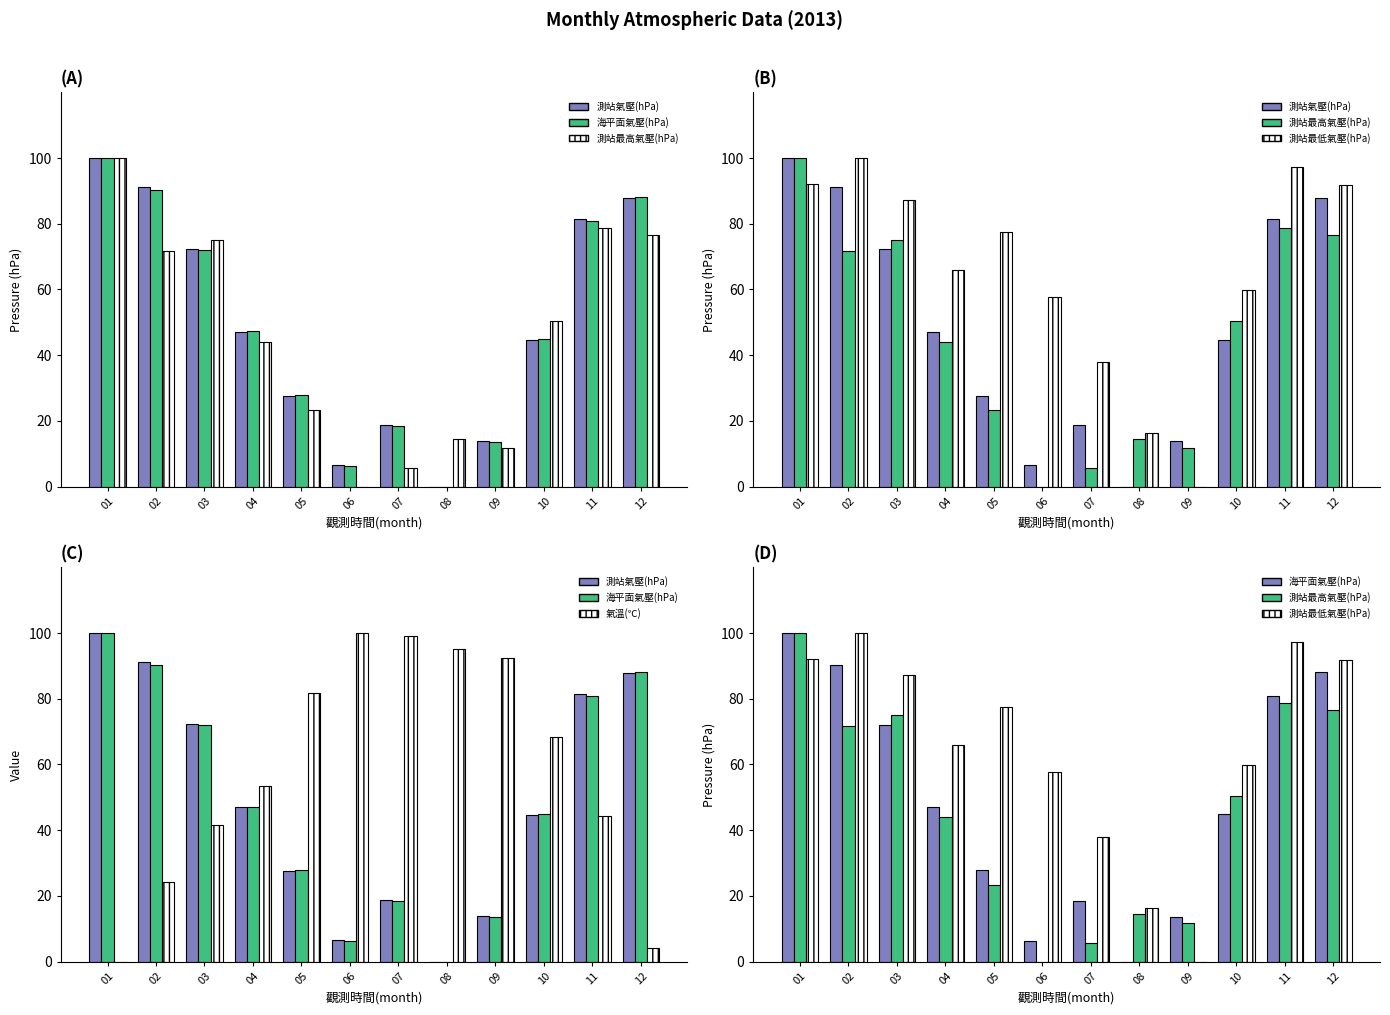

What are all the series names shown in the legend?

測站氣壓(hPa), 海平面氣壓(hPa), 測站最高氣壓(hPa), 測站最低氣壓(hPa), 氣溫(℃)